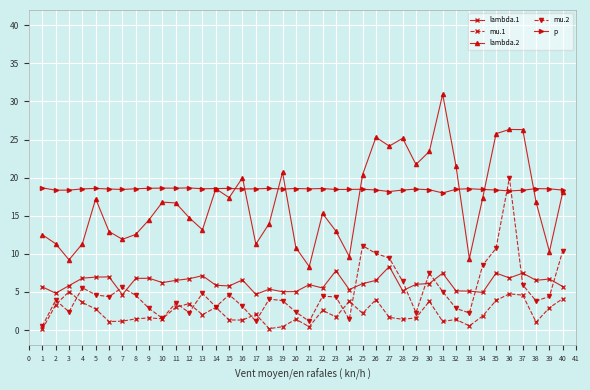

Which series has the largest total across all categories?

p